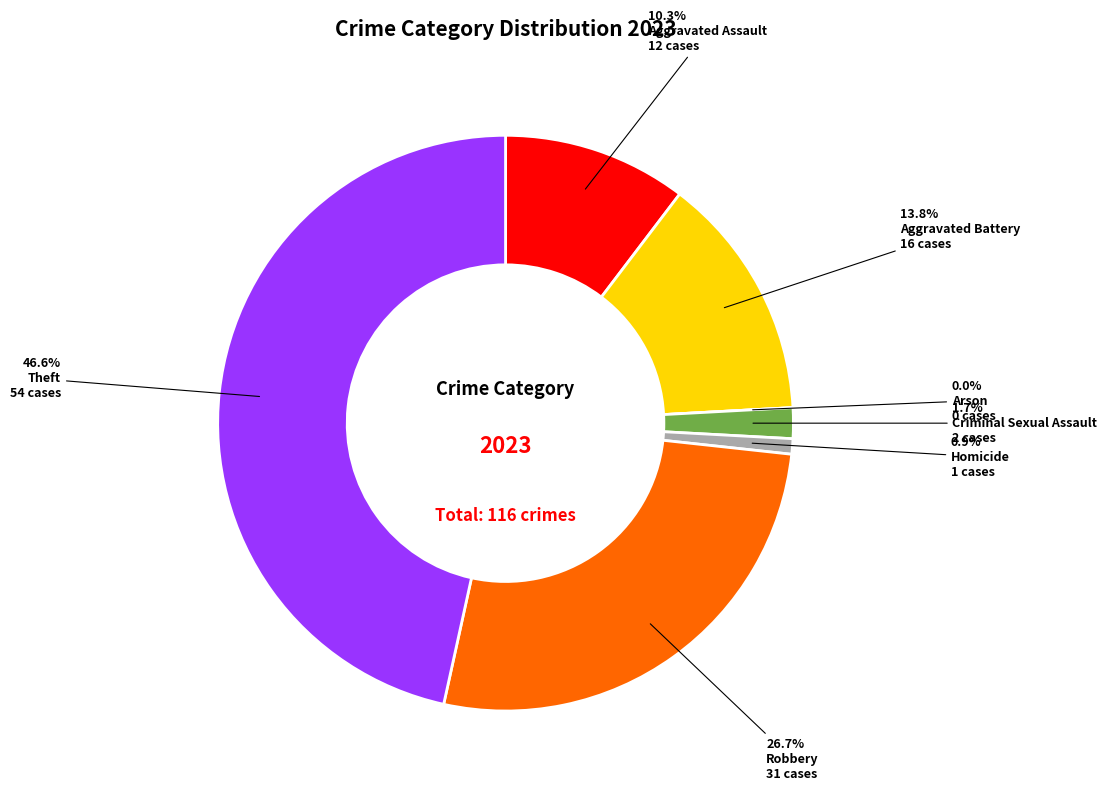

To the nearest percent, what percentage of the pie is Aggravated Battery?

14%